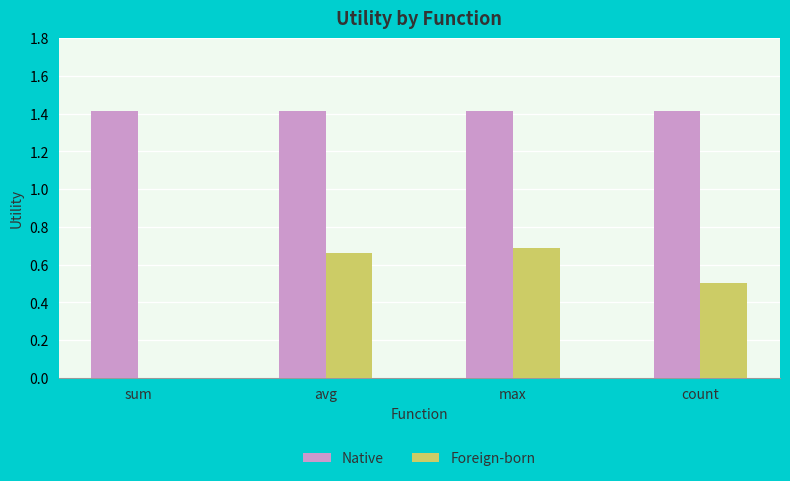

Which series changed the most between max and count?

Foreign-born